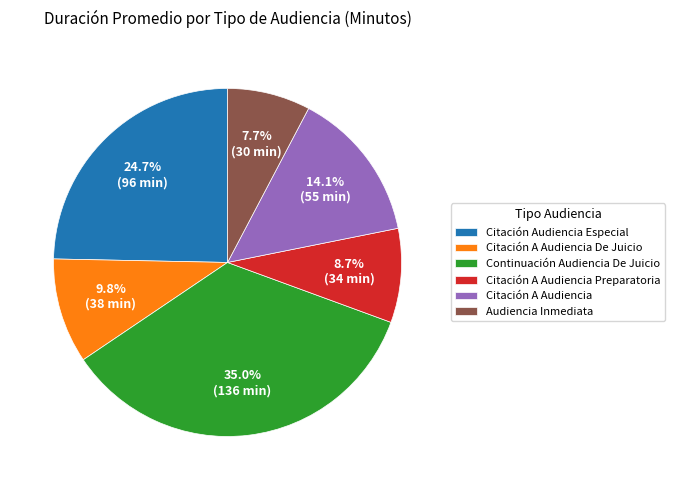

Which has a higher value, Continuación Audiencia De Juicio or Citación A Audiencia Preparatoria?

Continuación Audiencia De Juicio